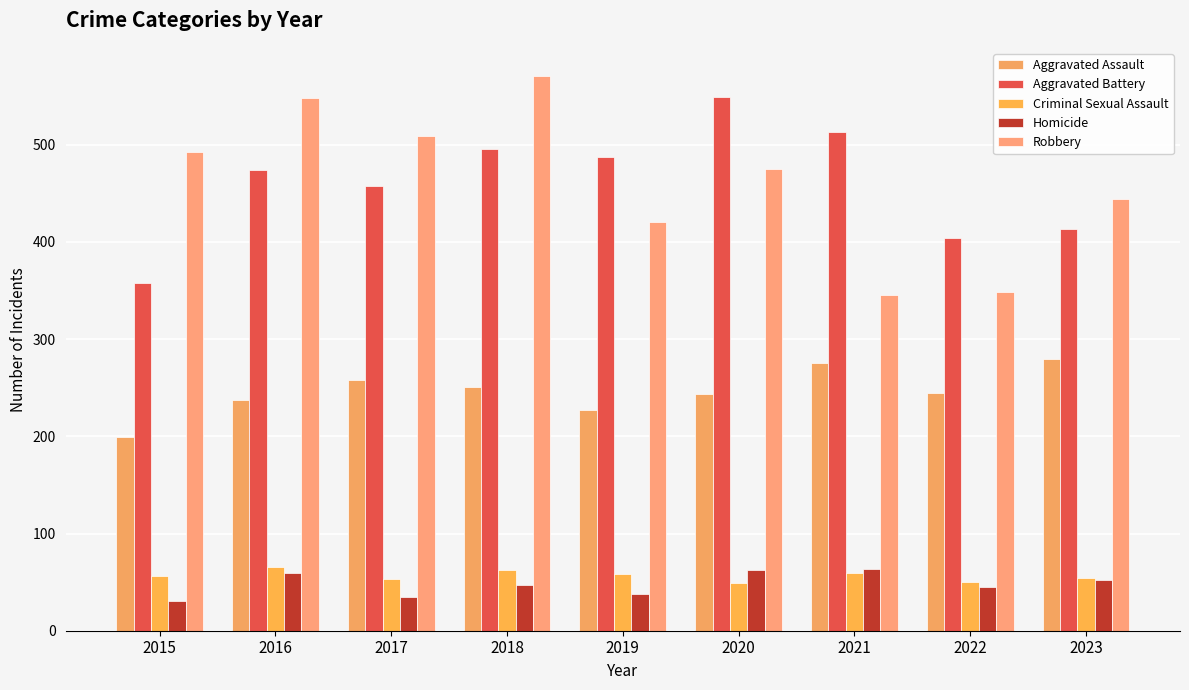

How many distinct data groups are displayed?

5